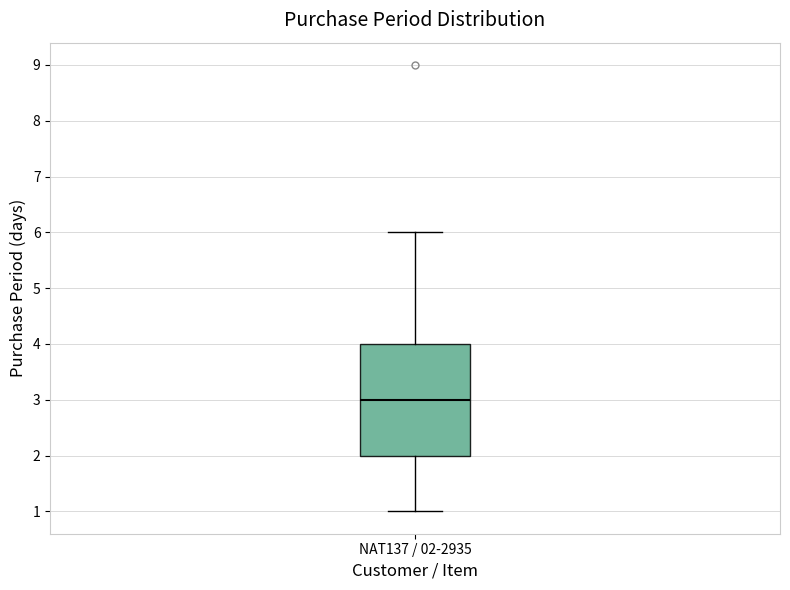

Where does the upper whisker of the box for NAT137 / 02-2935 end on the y-axis? The values are not printed on the chart, so give them approximately, as read against the axis.

6